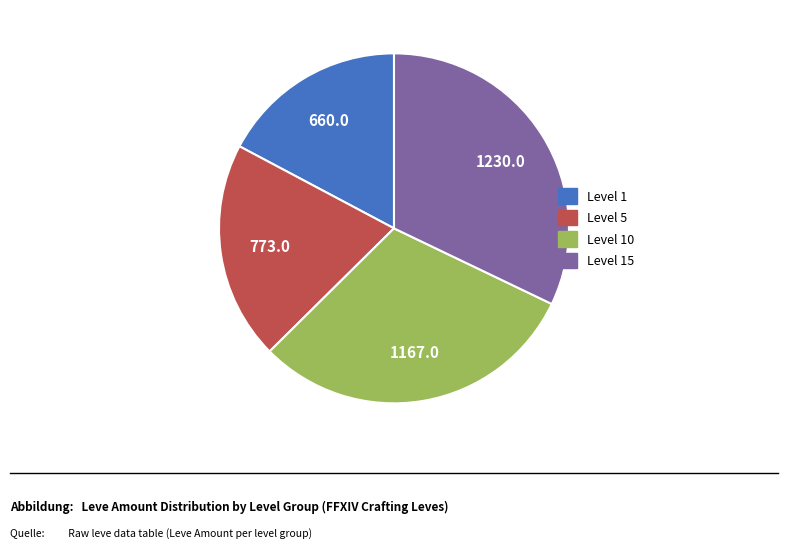

Does any single category account for the majority?

No